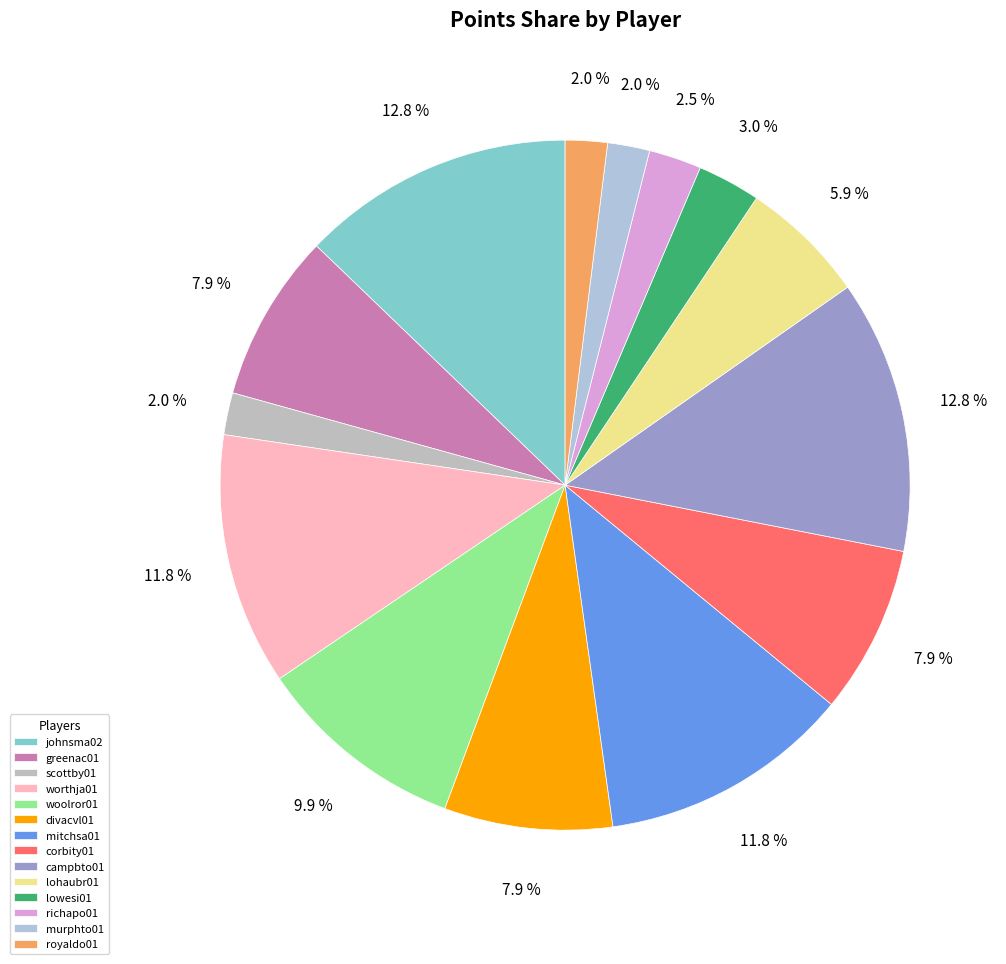

Is there a majority slice in this chart?

No